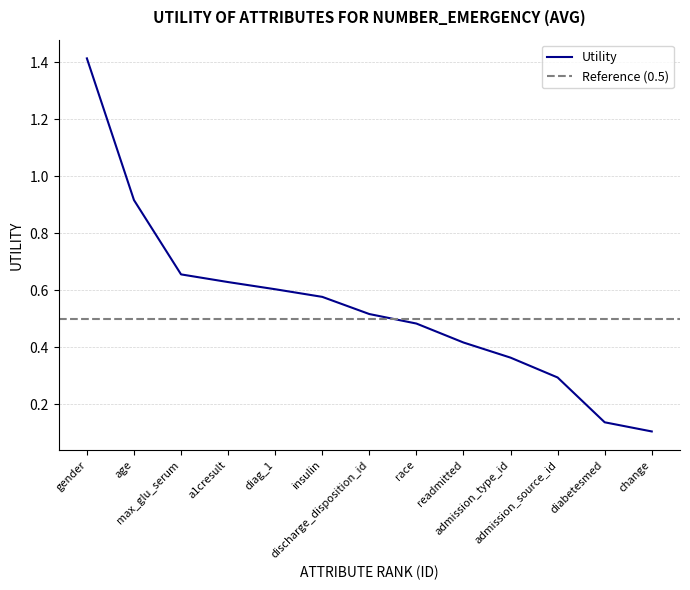

Which label corresponds to the largest value in the chart?

gender